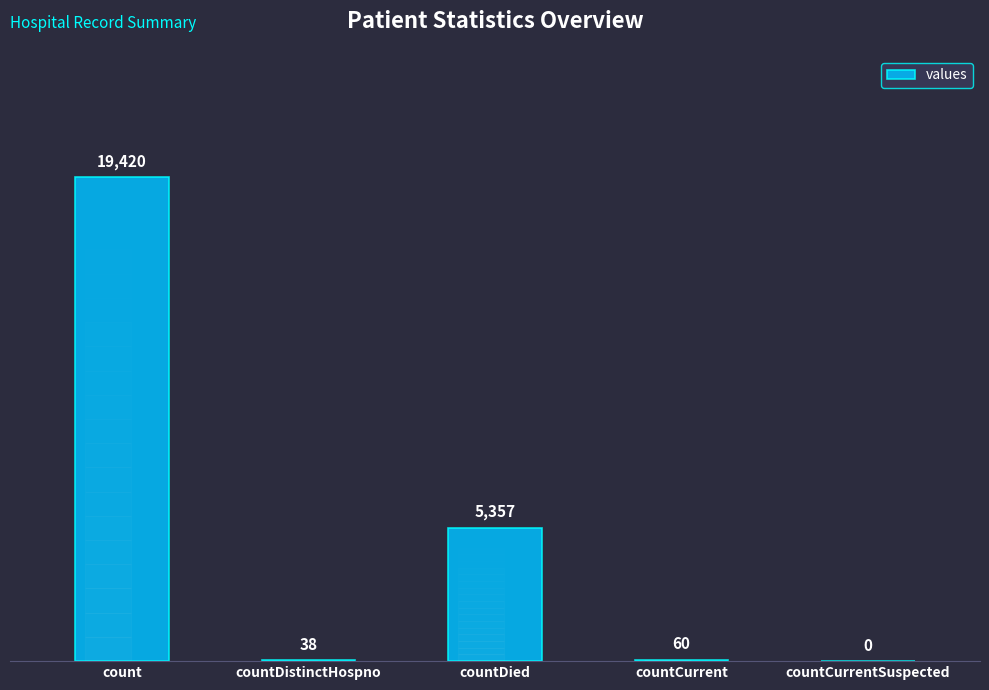

How many positive values are there?

4